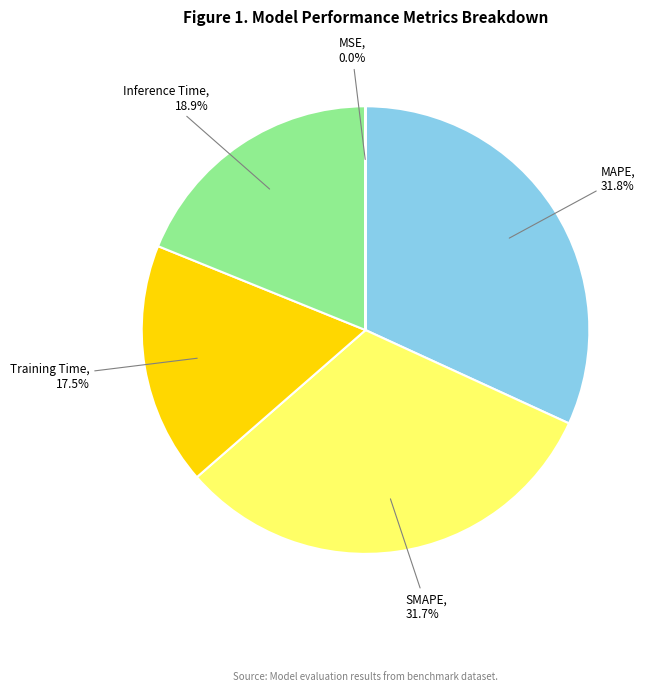

Between Inference Time, 18.9% and SMAPE, 31.7%, which is larger?

SMAPE, 31.7%